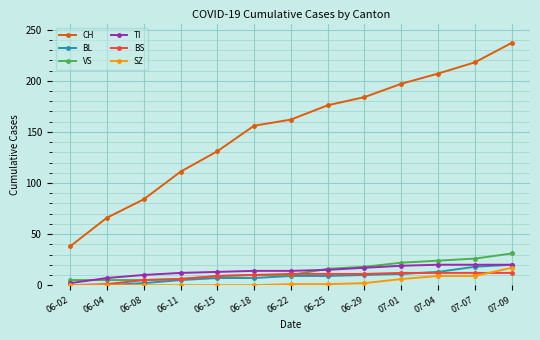

Which label corresponds to the largest value in the chart?

07-09